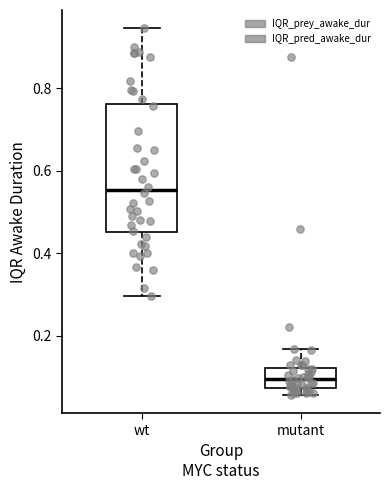

Reading left to right, read every box against the y-axis: the position of its median line, the range the box covers, and the ends of its whiskers. The values are not printed on the chart, so give them approximately, as read against the axis.

wt: median 0.56, box 0.46 to 0.76, whiskers 0.30 to 0.94
mutant: median 0.10, box 0.08 to 0.12, whiskers 0.06 to 0.16